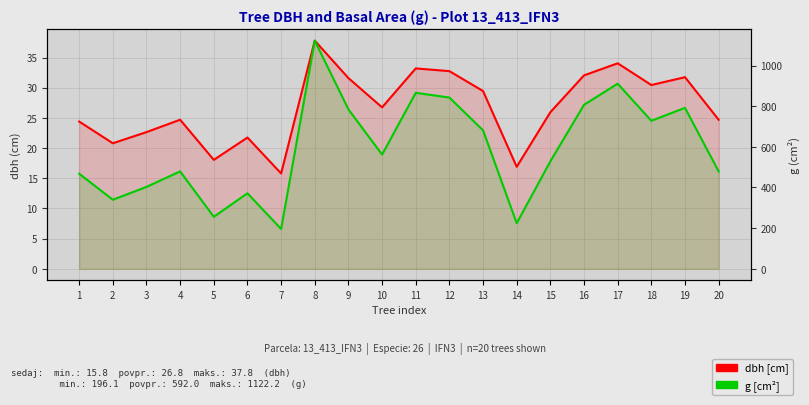

At how many categories does at least one series exceed 910?

2